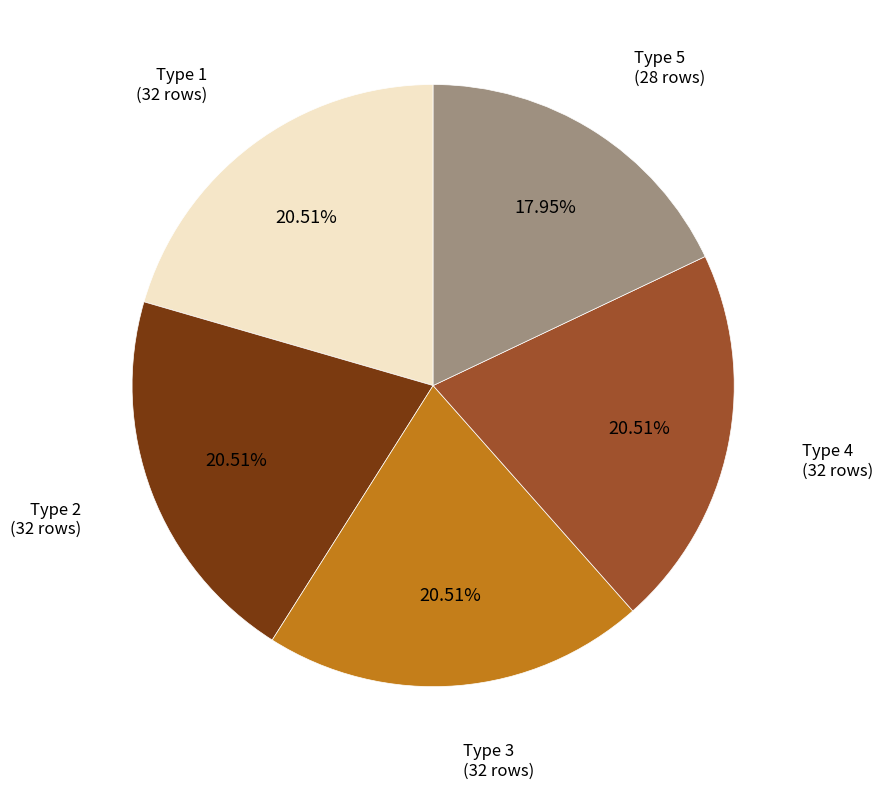

Does Type 2 account for over 50% of the chart?

No